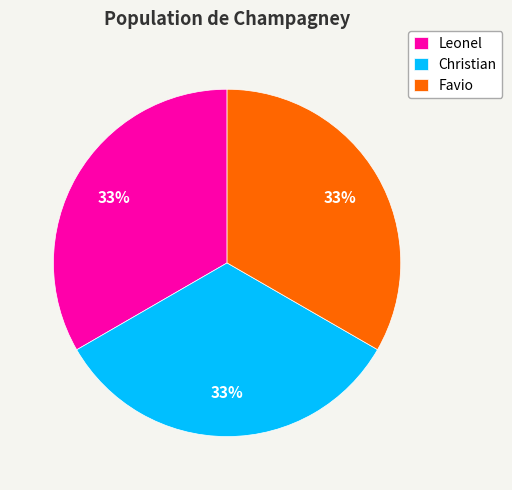

To the nearest percent, what is the average slice percentage?

33%